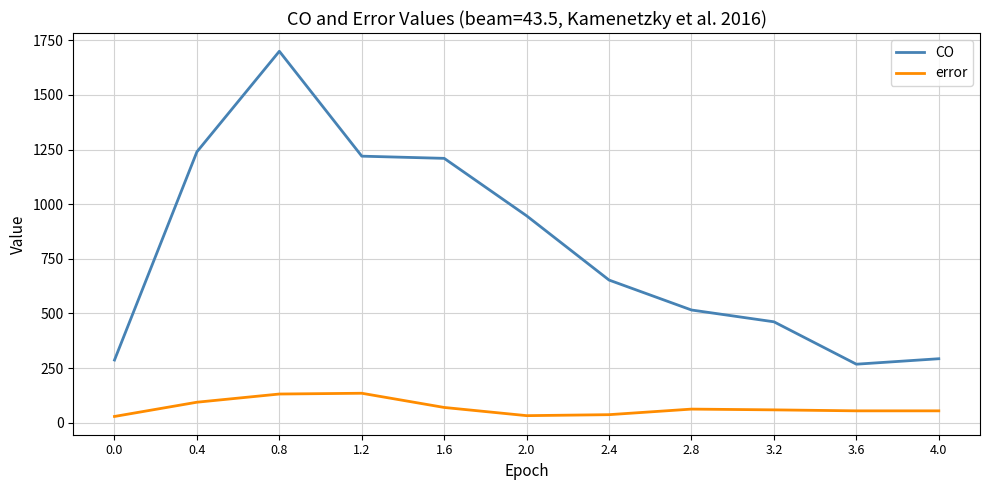

Is this an area chart (filled region under the line)?

No